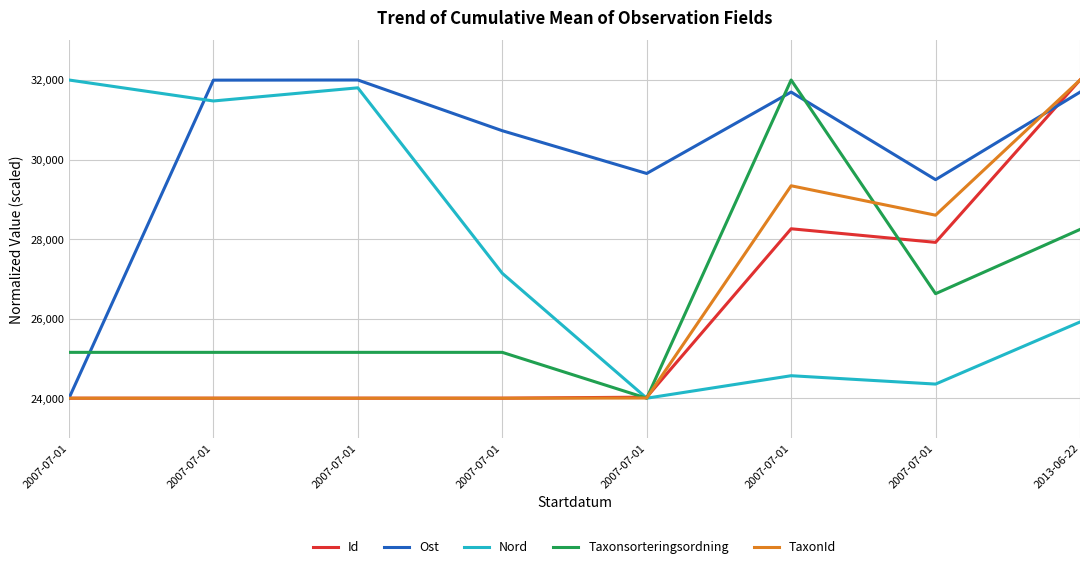

Does the chart have visible grid lines?

Yes